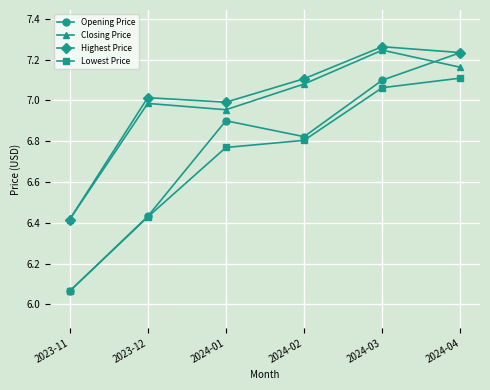

How many interior local valleys does the Opening Price series have?

1